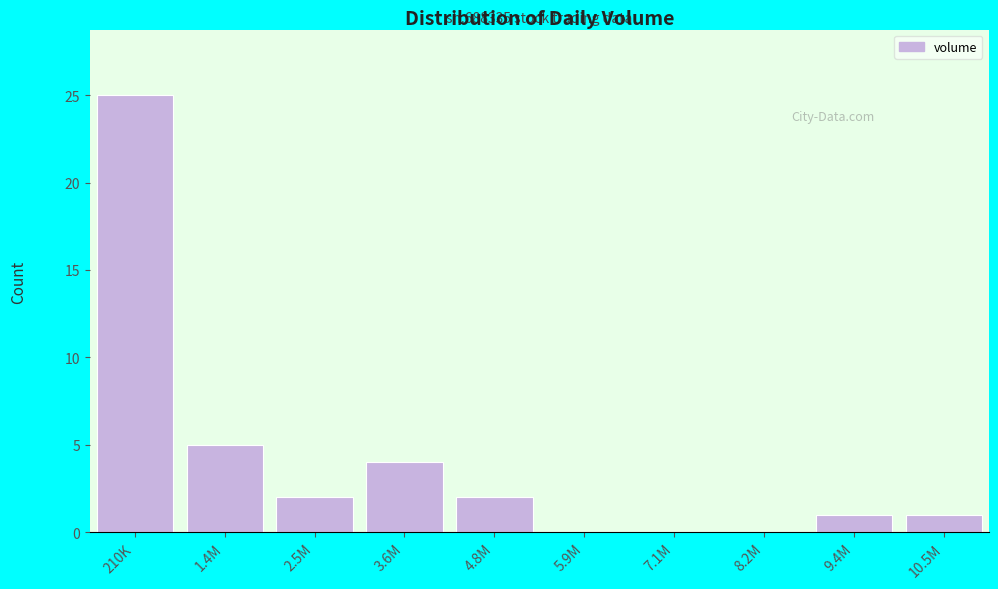

Reading left to right, what are all the values shown in this chart?

210K=25	1.4M=5	2.5M=2	3.6M=4	4.8M=2	5.9M=0	7.1M=0	8.2M=0	9.4M=1	10.5M=1